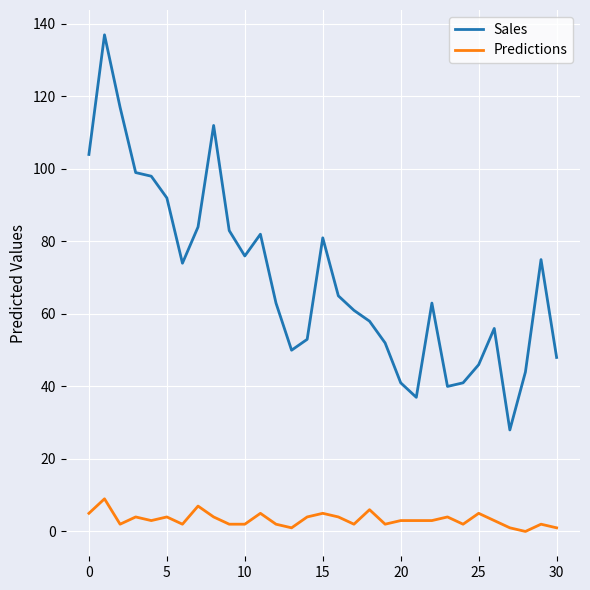

Which series has the largest range (max minus min)?

Sales